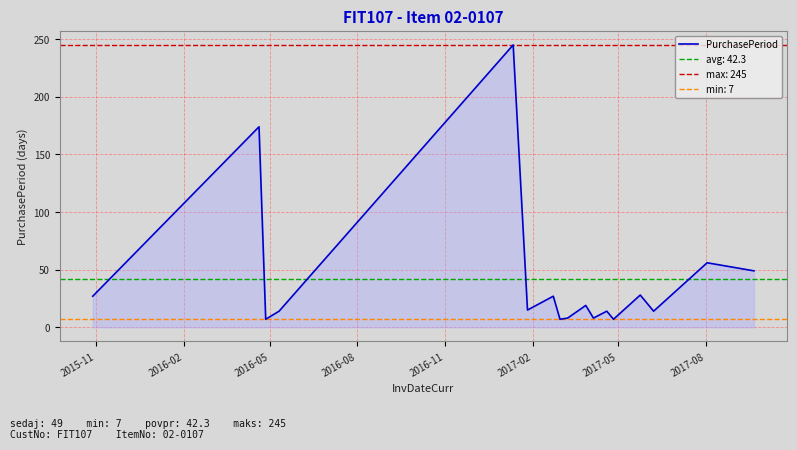

What is the lowest value of the PurchasePeriod series?

7